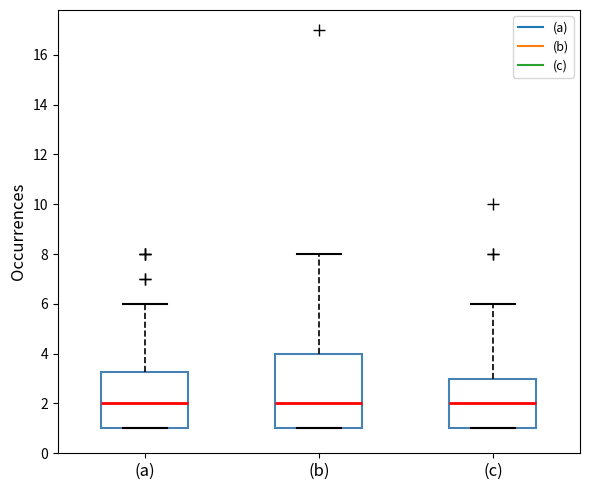

Where is the upper edge of the box for (b) on the y-axis? The values are not printed on the chart, so give them approximately, as read against the axis.

4.0